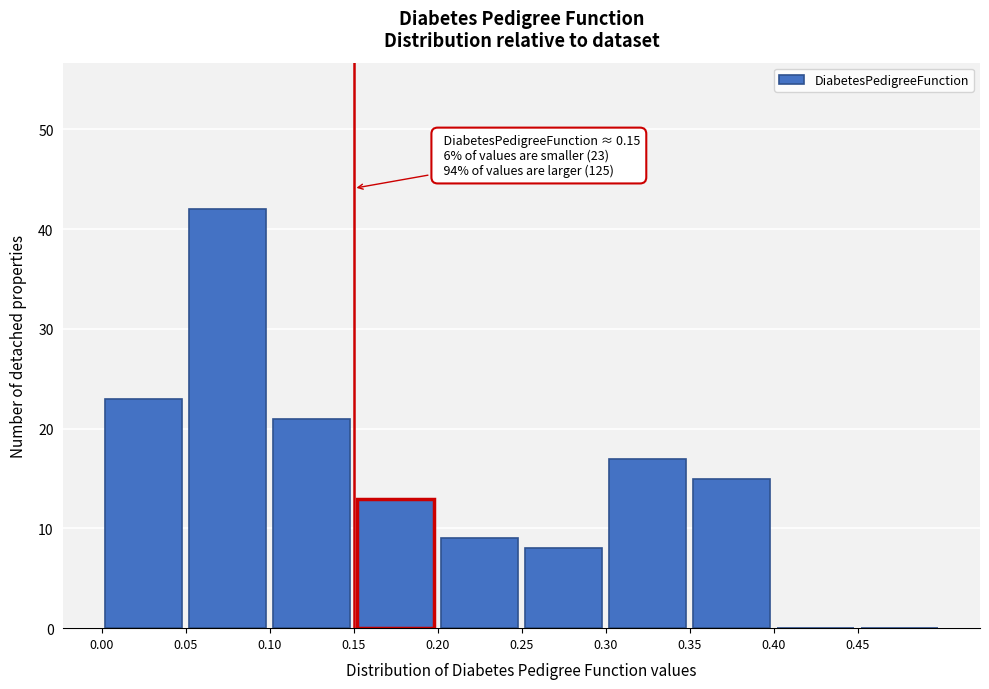

Which range on the x-axis has the tallest bar?

0.05 to 0.10